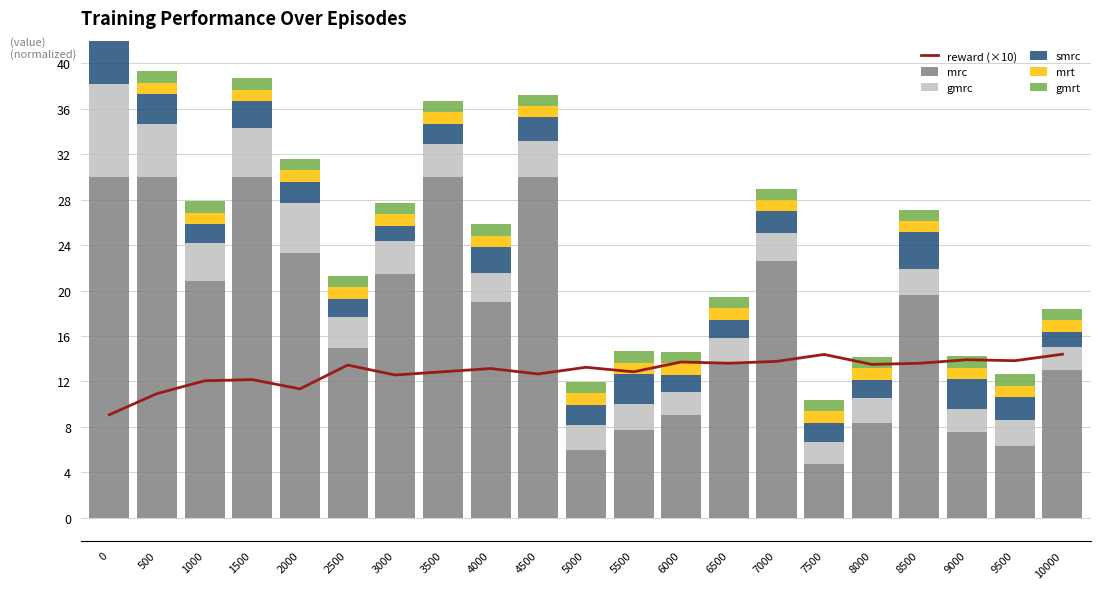

Count the number of categories in the chart.

21